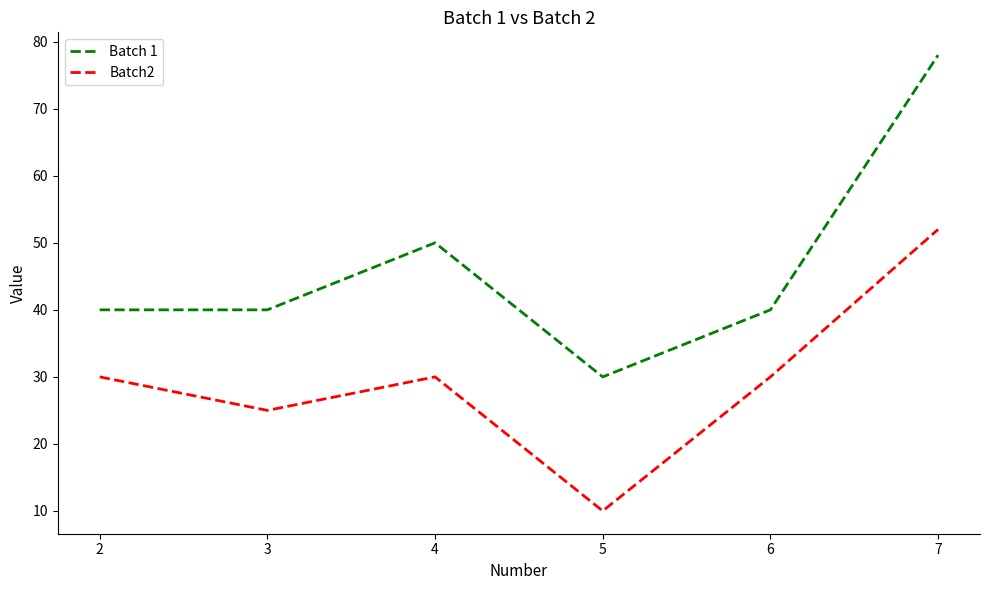

How many categories are shown in the chart?

6